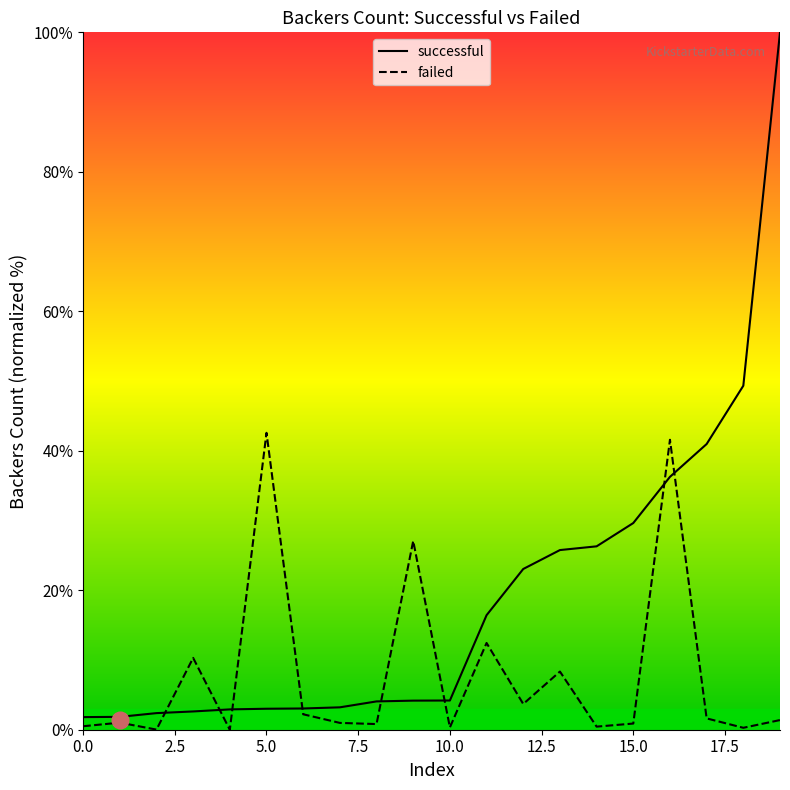

Which series has the widest spread of values?

successful